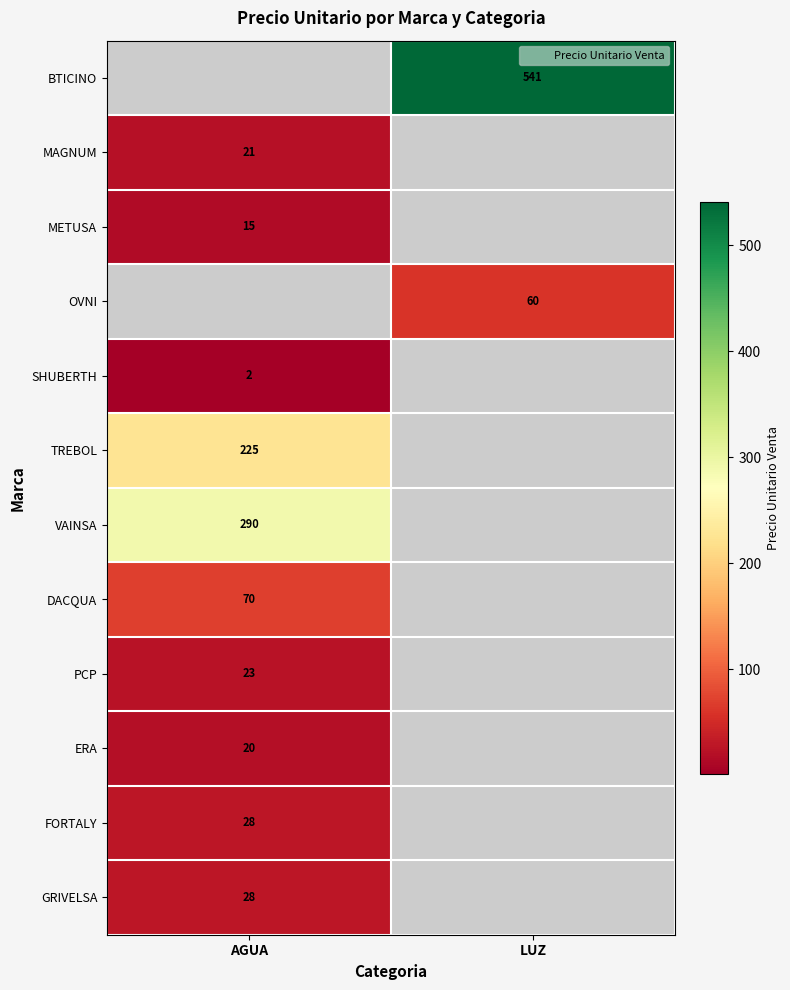

The DACQUA series shows 70.0 at AGUA. True or false?

True